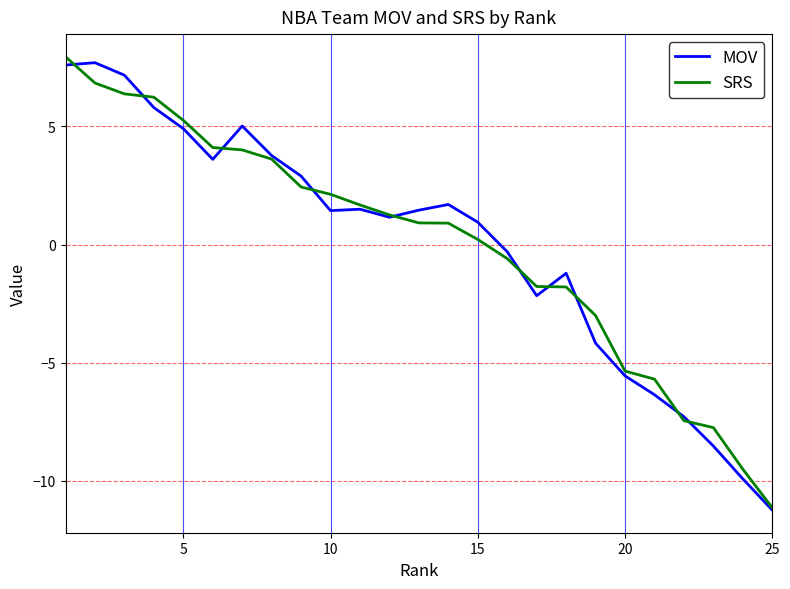

What is the minimum value for MOV?

-11.2